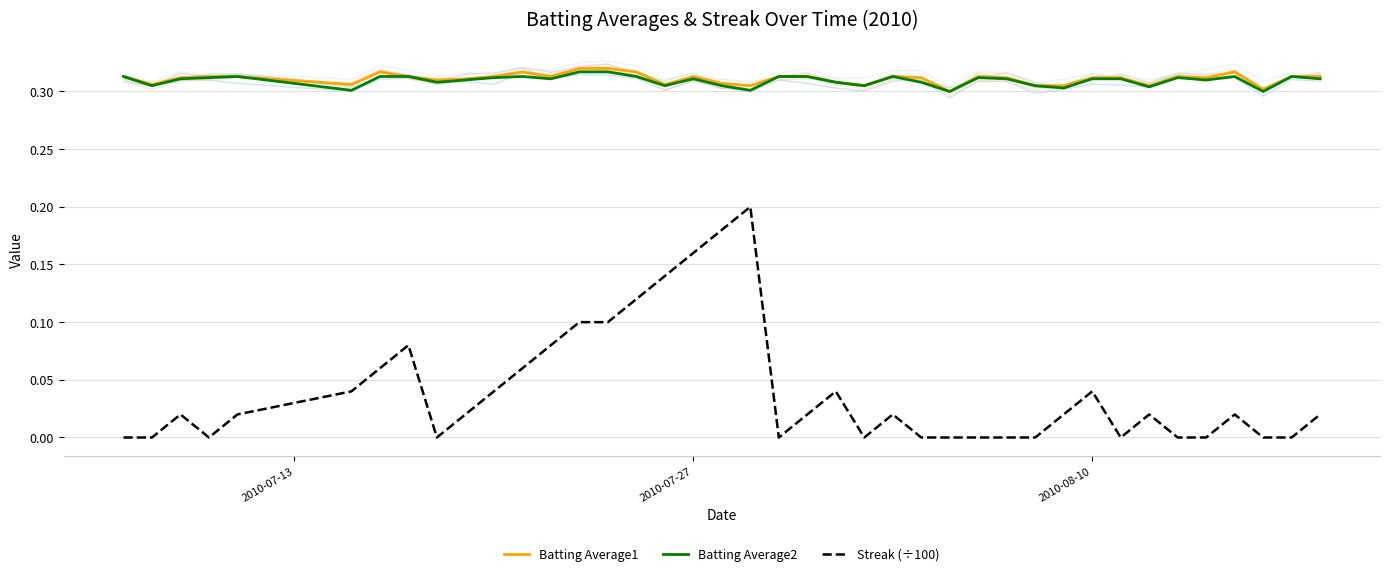

The Streak (÷100) series shows 0.1 at 2010-07-27. True or false?

False